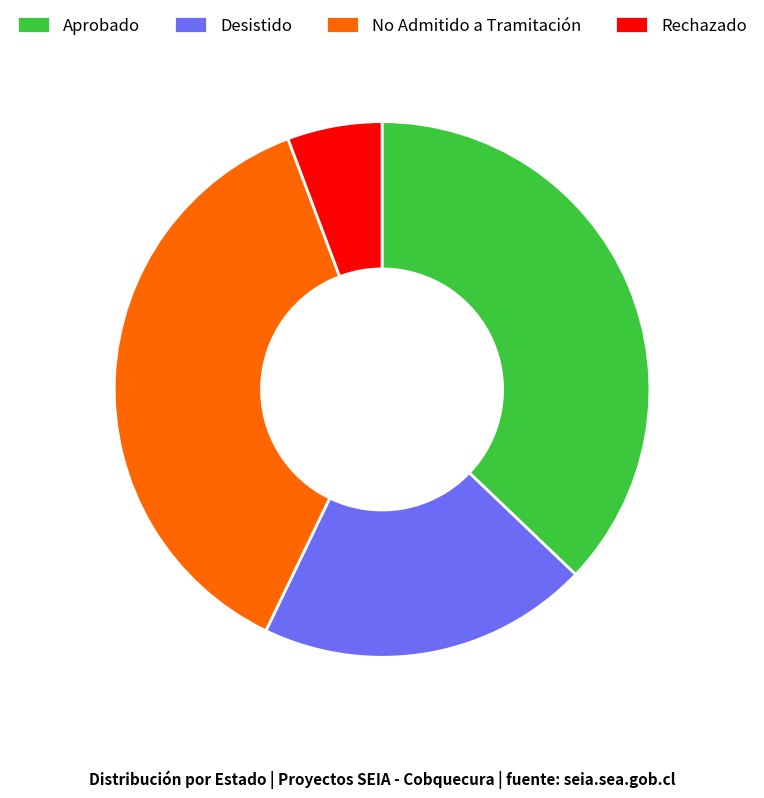

Is it true that Aprobado is 37% of the pie?

True